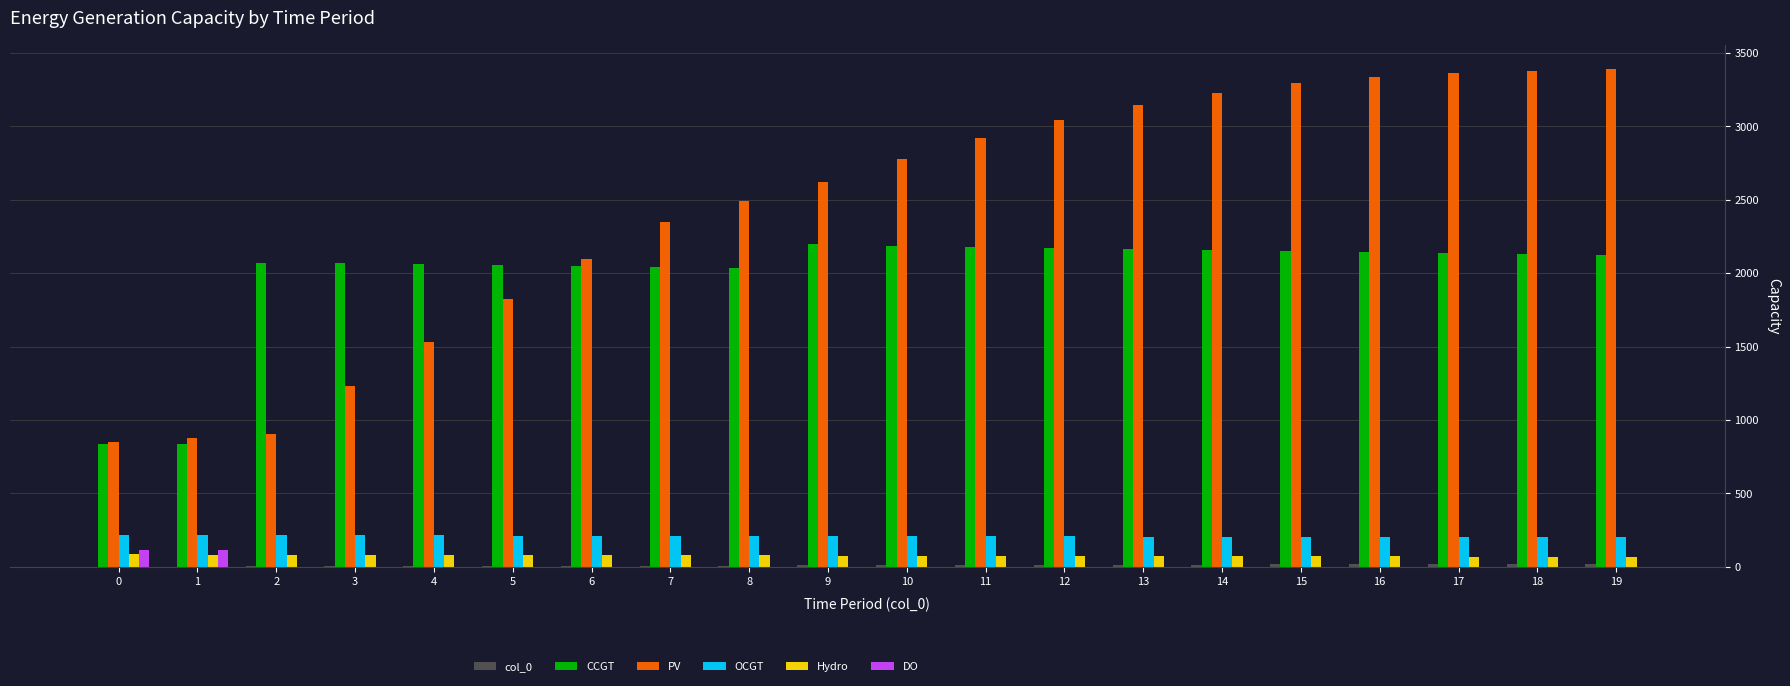

Which series has the largest total across all categories?

PV